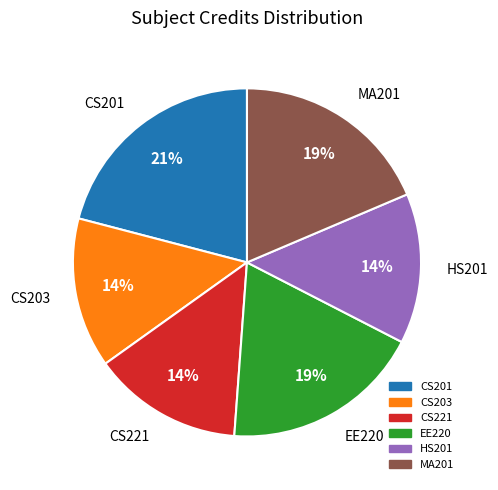

To the nearest percent, what percentage of the pie is CS221?

14%